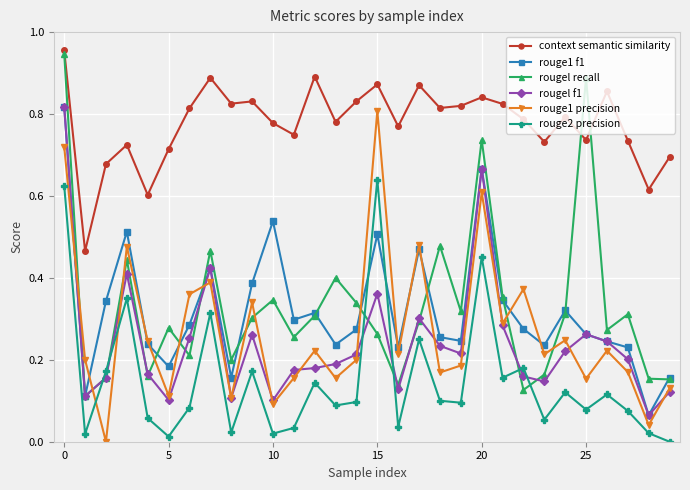

True or false: context semantic similarity and rouge1 f1 cross at least once.

False